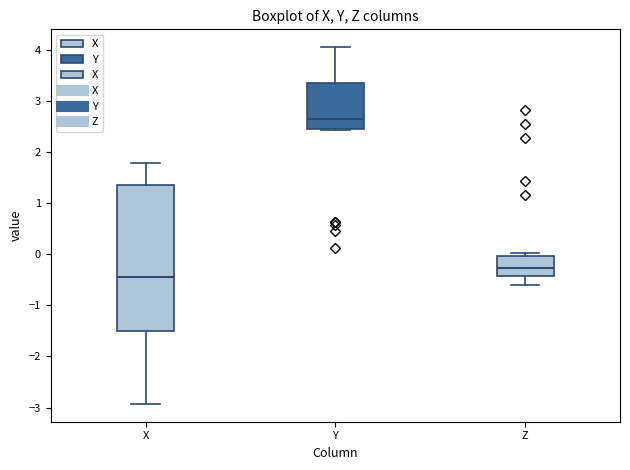

Where does the median line of the box for Z sit on the y-axis? The values are not printed on the chart, so give them approximately, as read against the axis.

-0.3